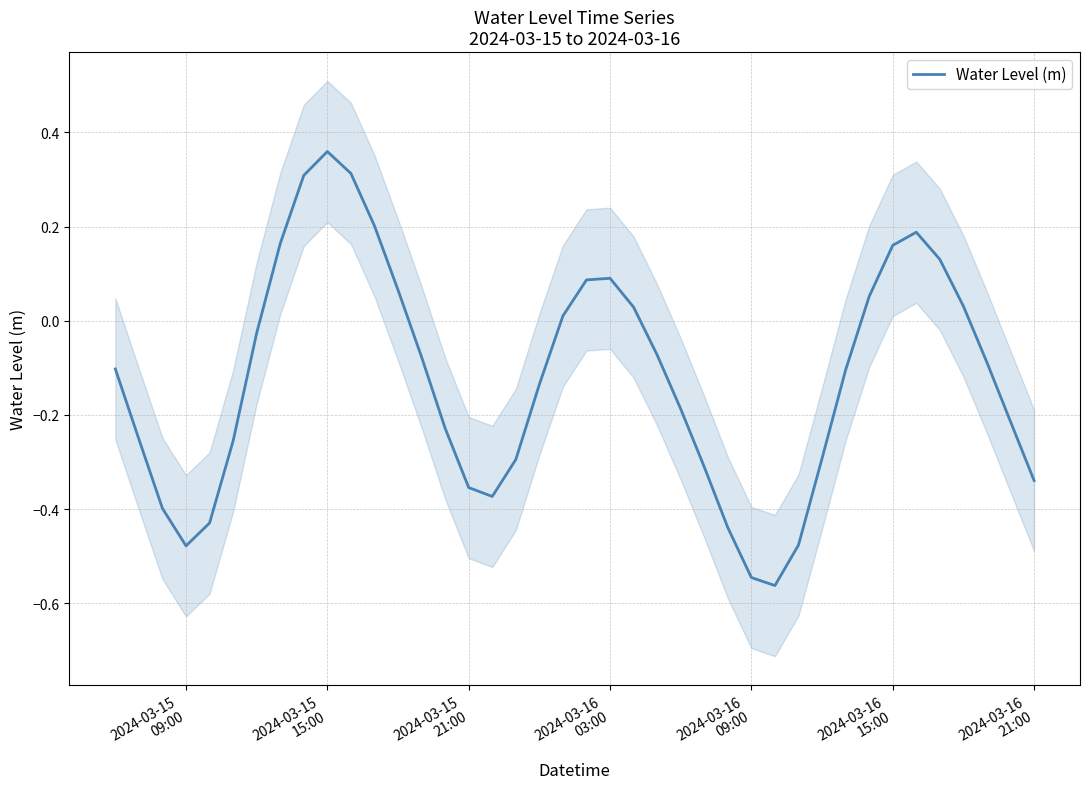

How many data points are less than 0?

25